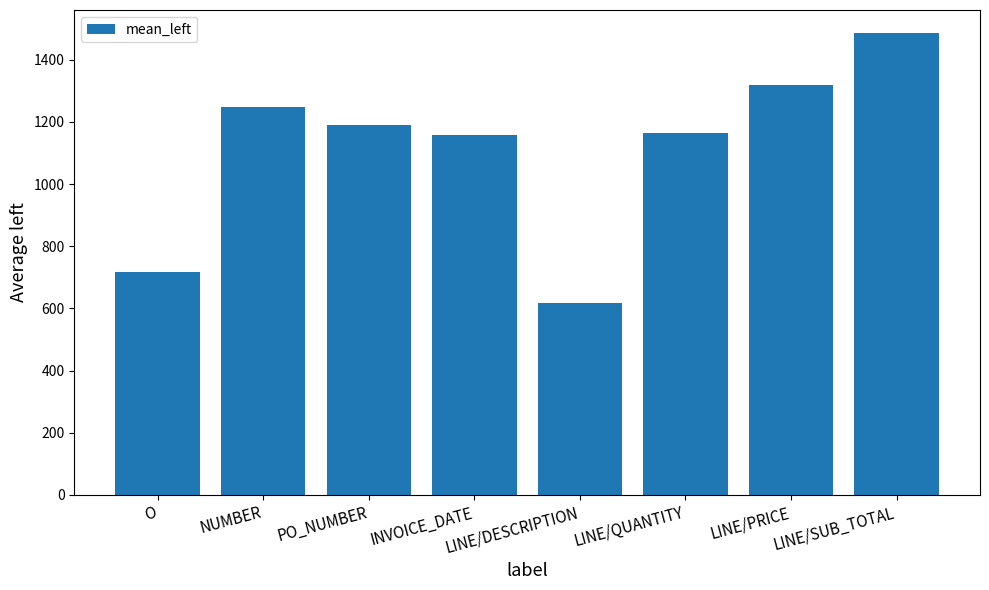

How many bars are there in total?

8